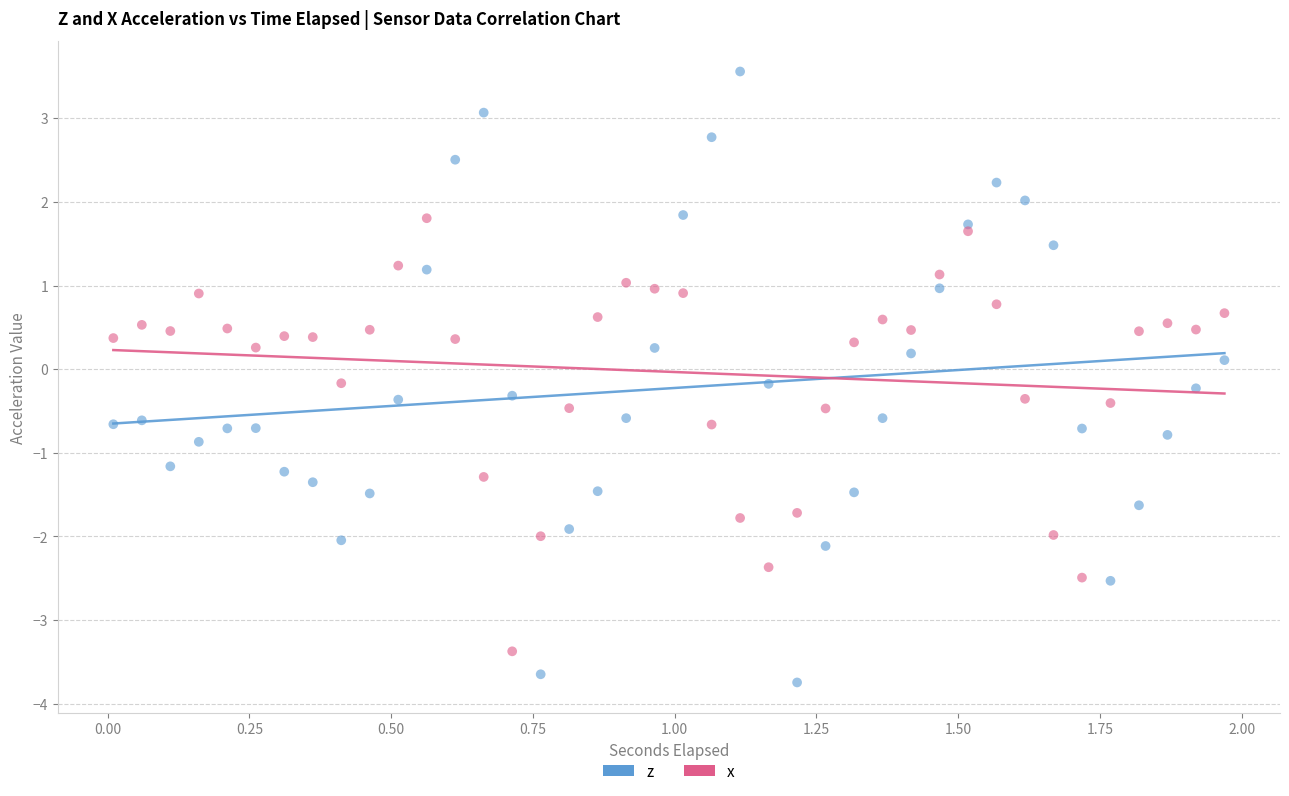

Across all data points, what is the range of X values (max minus min)?

2.0